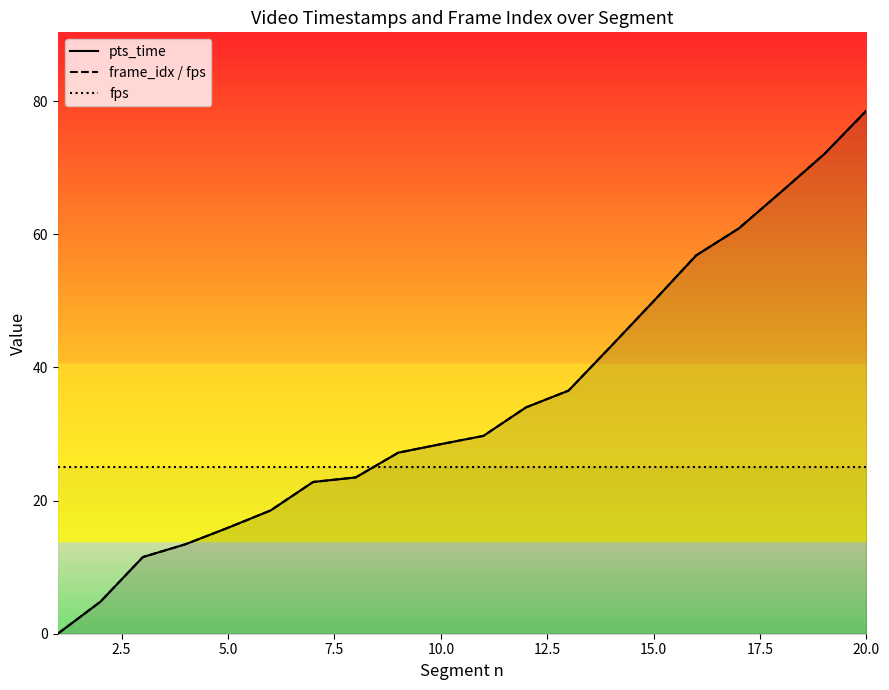

How many lines are shown in the chart?

3